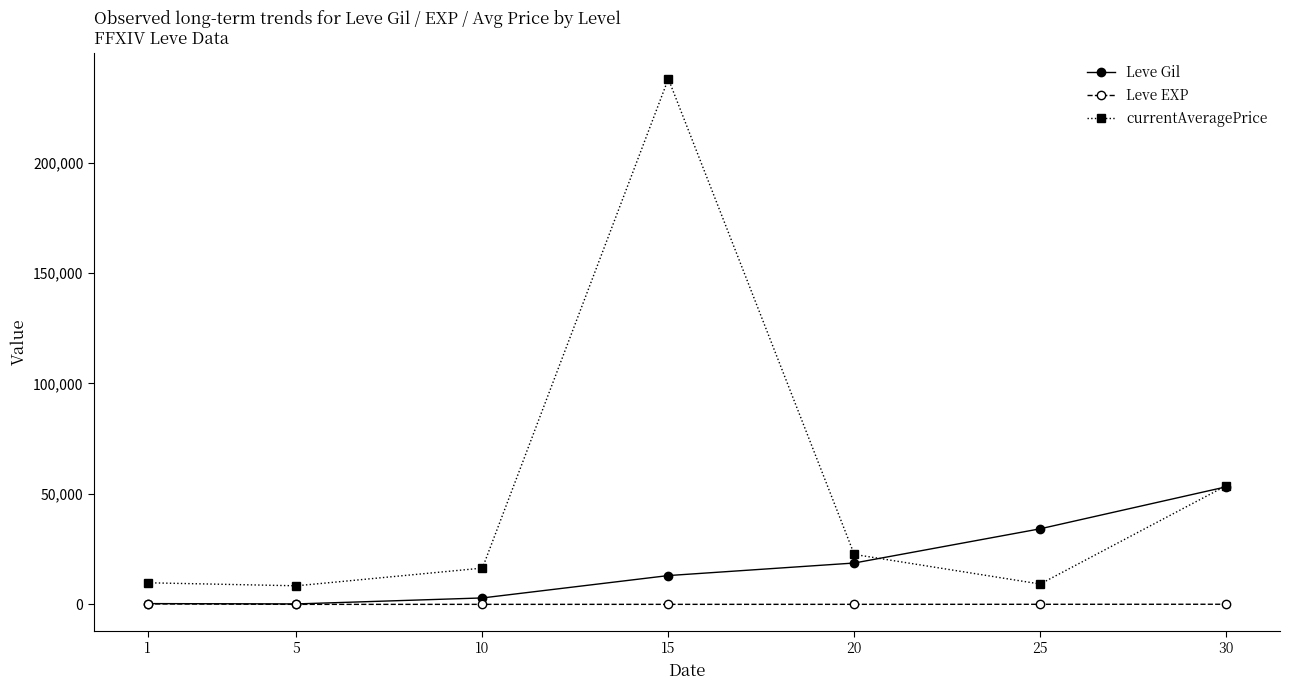

What is the difference between the second highest and minimum values in the Leve EXP series?

47.9